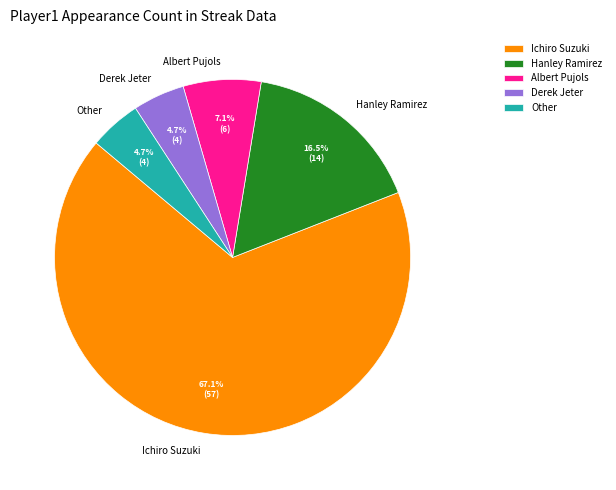

The Hanley Ramirez slice represents 30% of the pie. True or false?

False